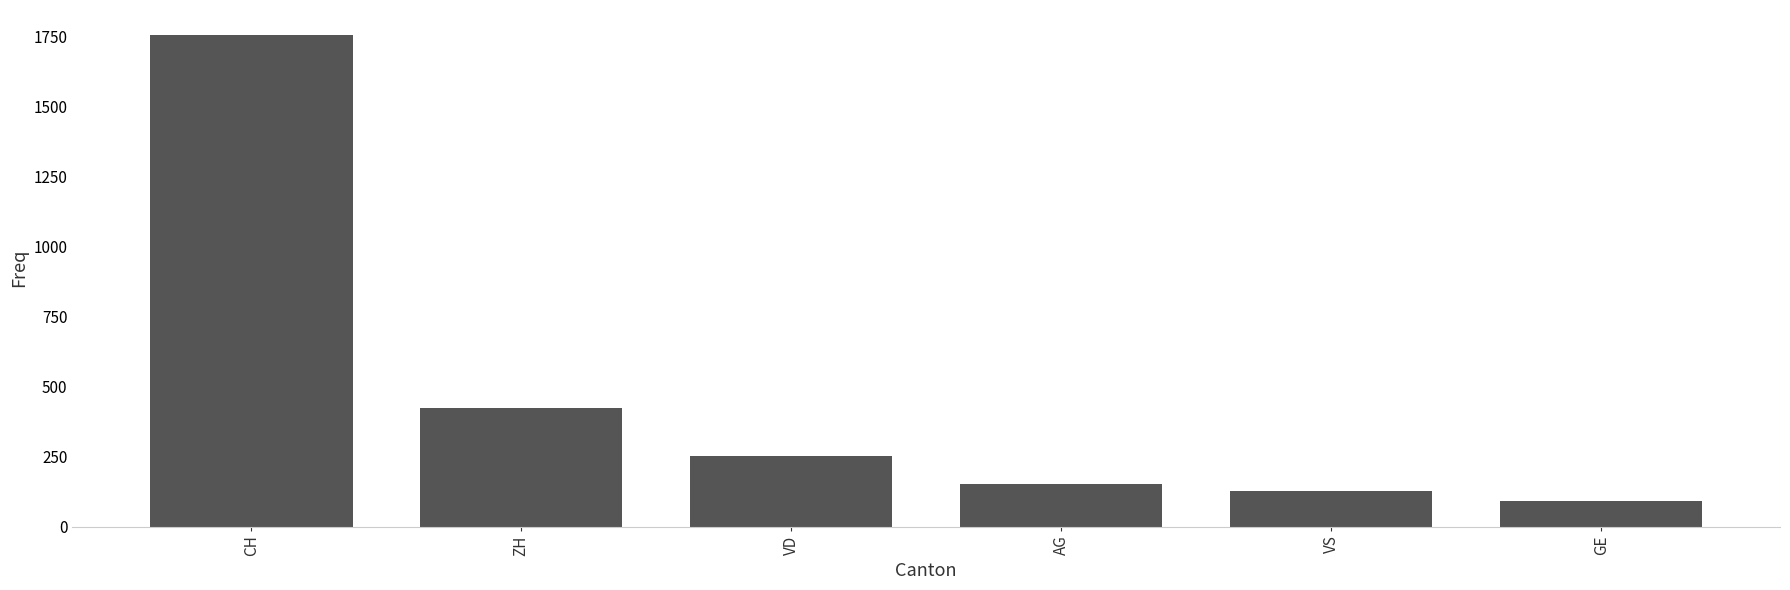

How many data points are less than 252?

3